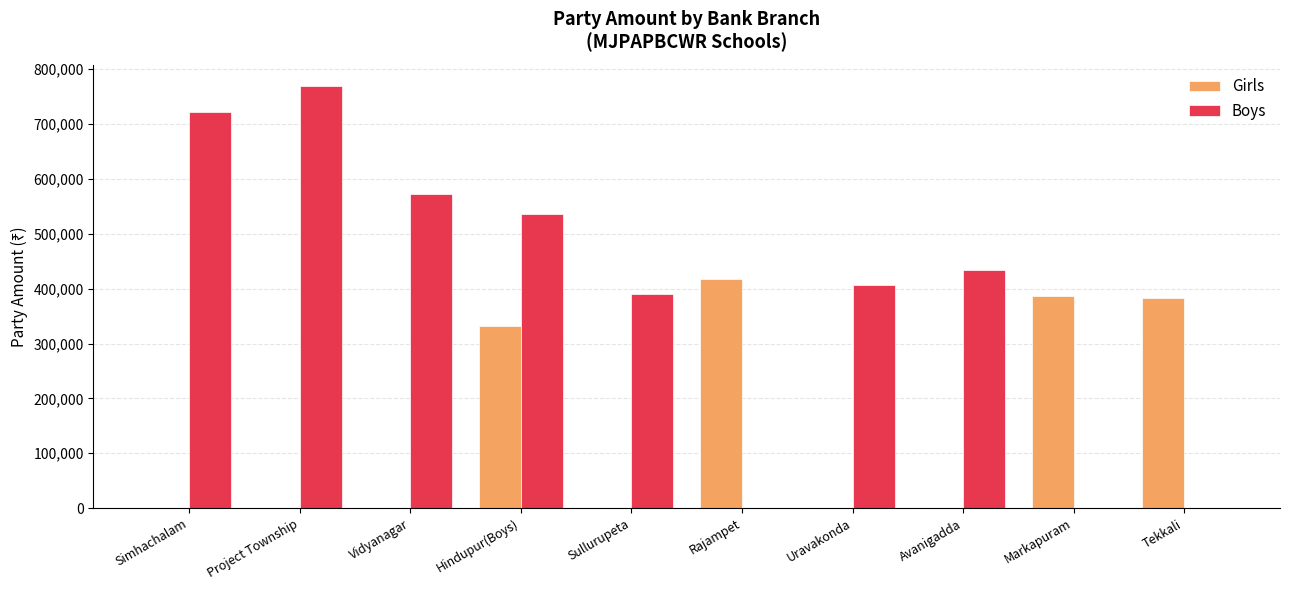

True or false: Girls has a value of 0 at Simhachalam.

True